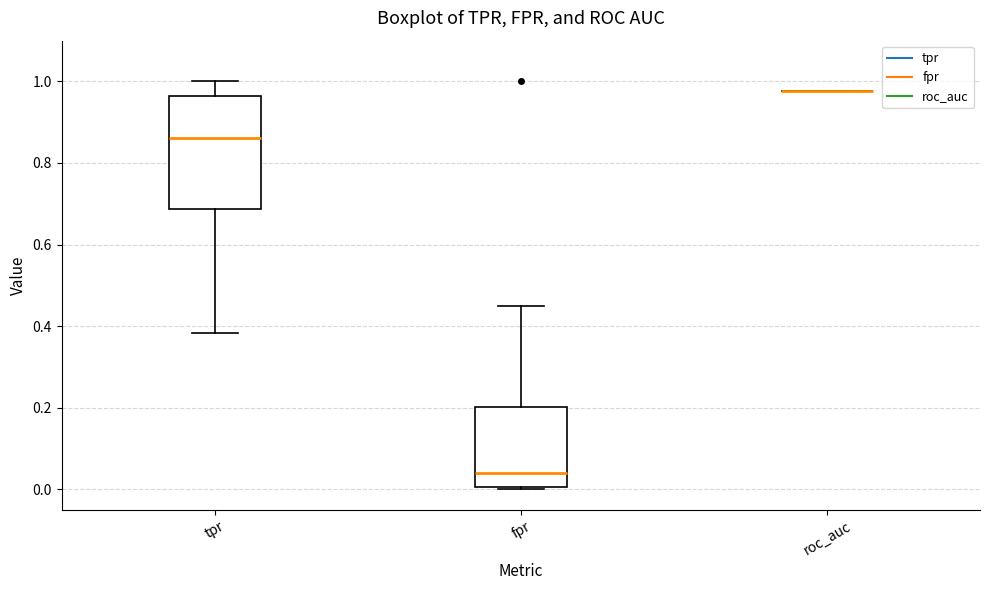

Reading left to right, transcribe this box plot: for each box, give where its median line is, the range the box spans, and where its two whiskers end, as read against the y-axis. The values are not printed on the chart, so give them approximately, as read against the axis.

tpr: median 0.86, box 0.68 to 0.96, whiskers 0.38 to 1.00
fpr: median 0.04, box 0.00 to 0.20, whiskers 0.00 (just below the box's lower edge) to 0.44
roc_auc: box collapsed to a line at 0.98, whiskers 0.98 to 0.98